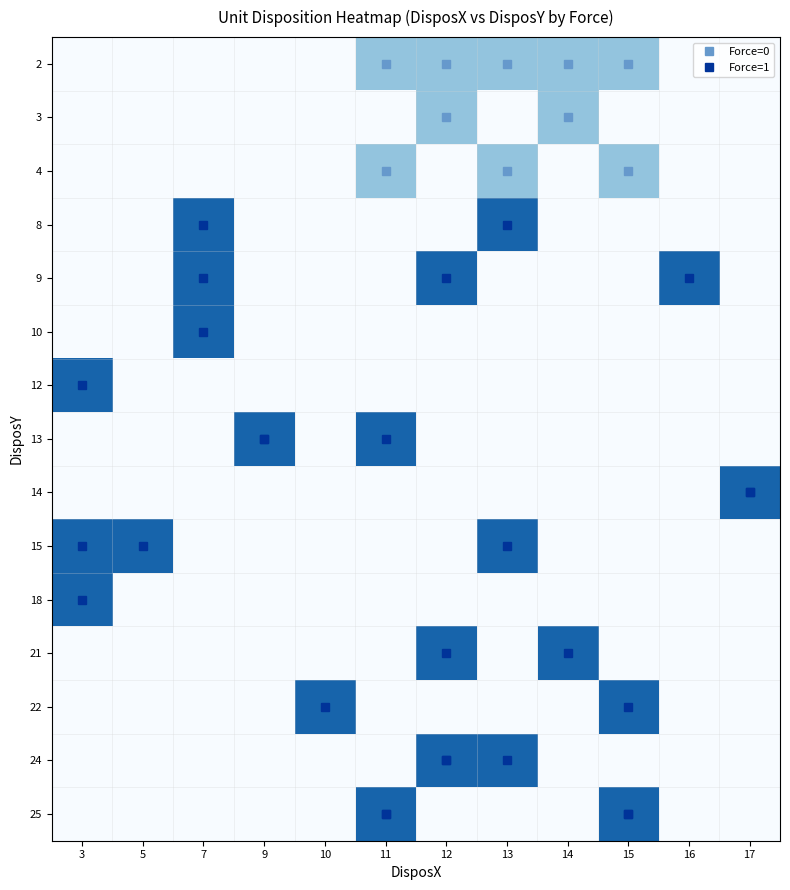

Count the number of data series in this chart.

15